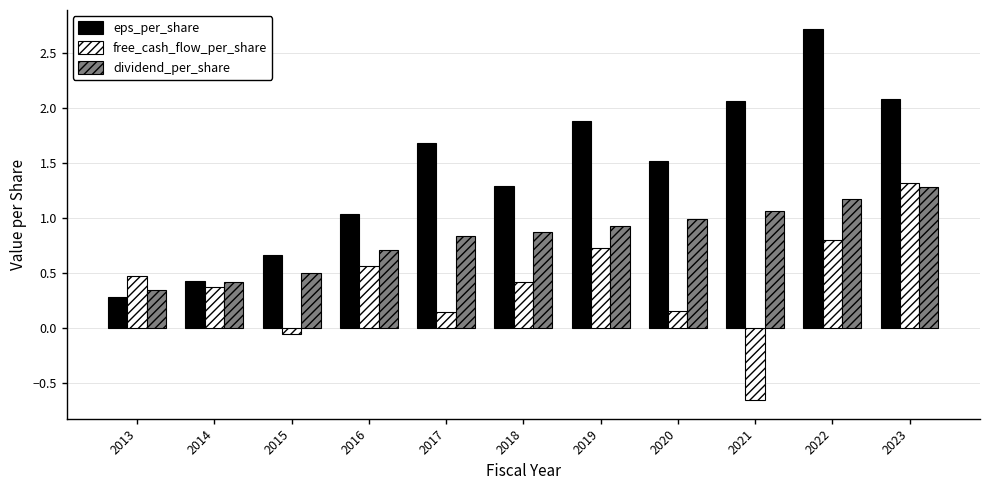

What is the sum of the eps_per_share values at 2016 and 2022?

3.8